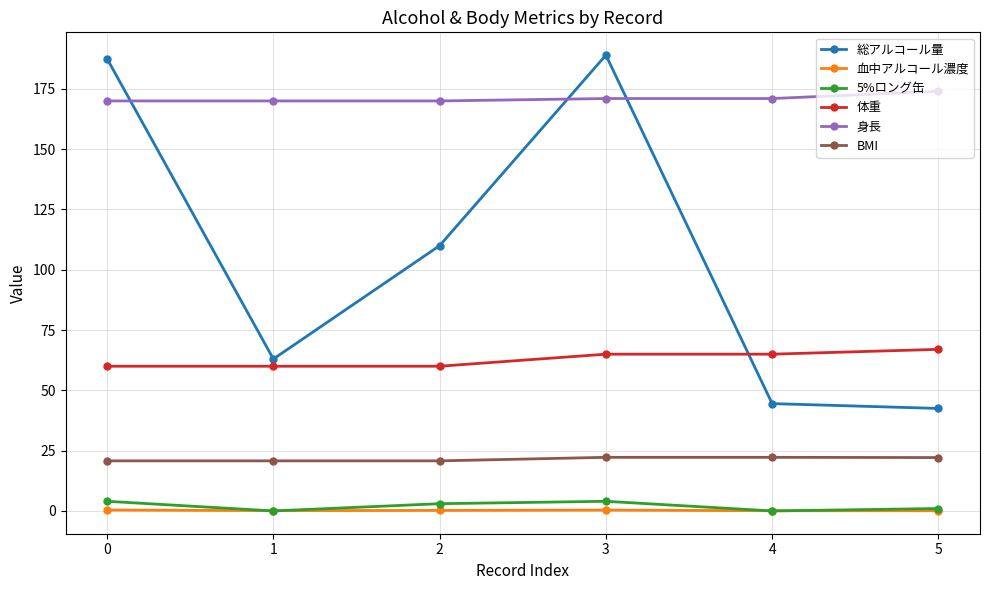

How many interior local peaks does the 総アルコール量 series have?

1